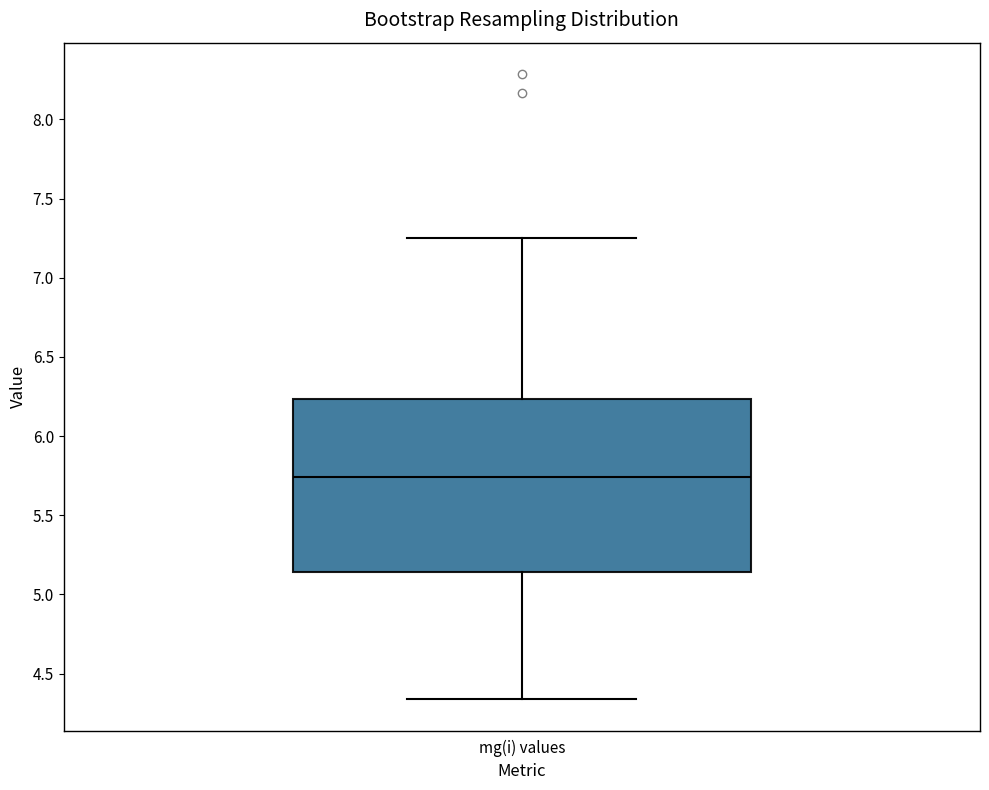

Where is the lower edge of the box for mg(i) values on the y-axis? The values are not printed on the chart, so give them approximately, as read against the axis.

5.15